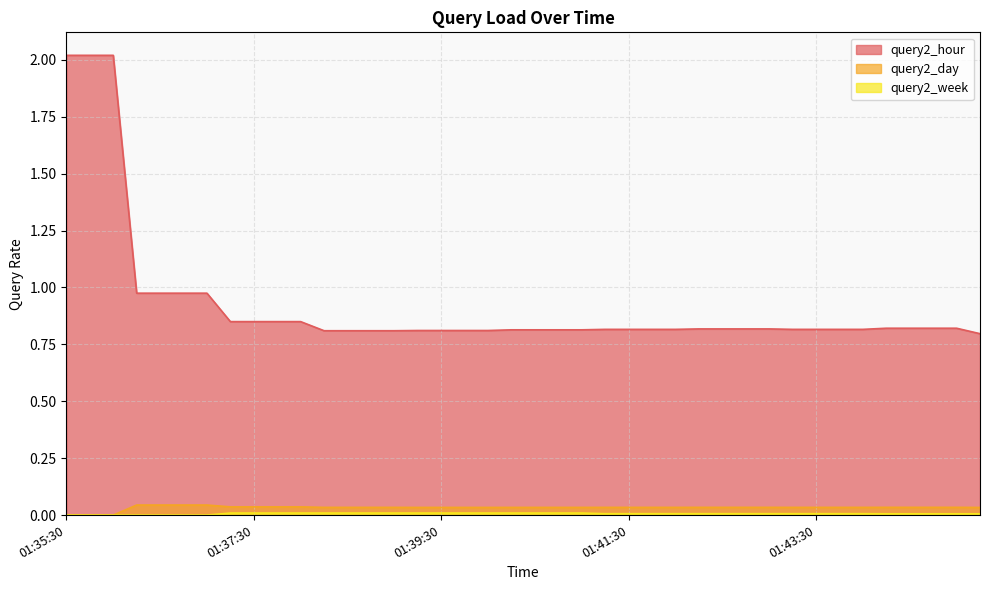

True or false: query2_day and query2_hour cross at least once.

False